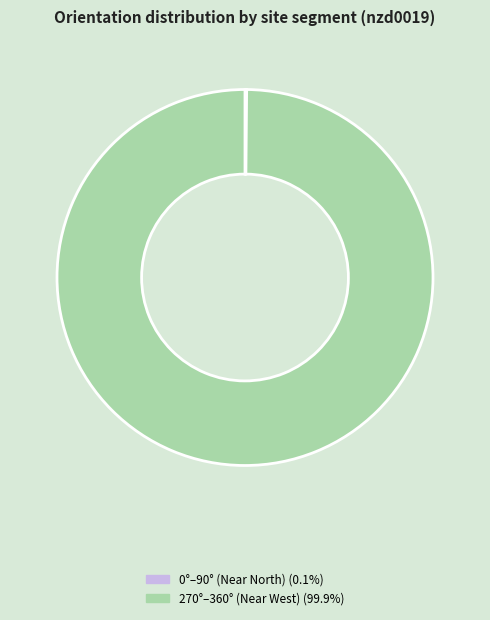

Is there any slice that represents more than half of the pie?

Yes